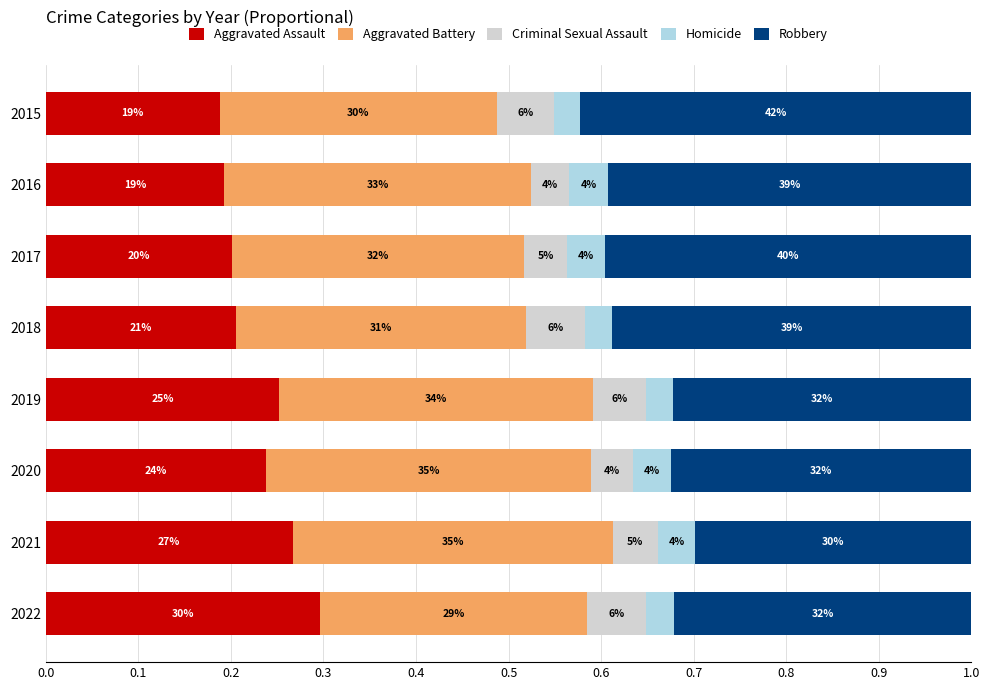

Which series has the largest range (max minus min)?

Robbery